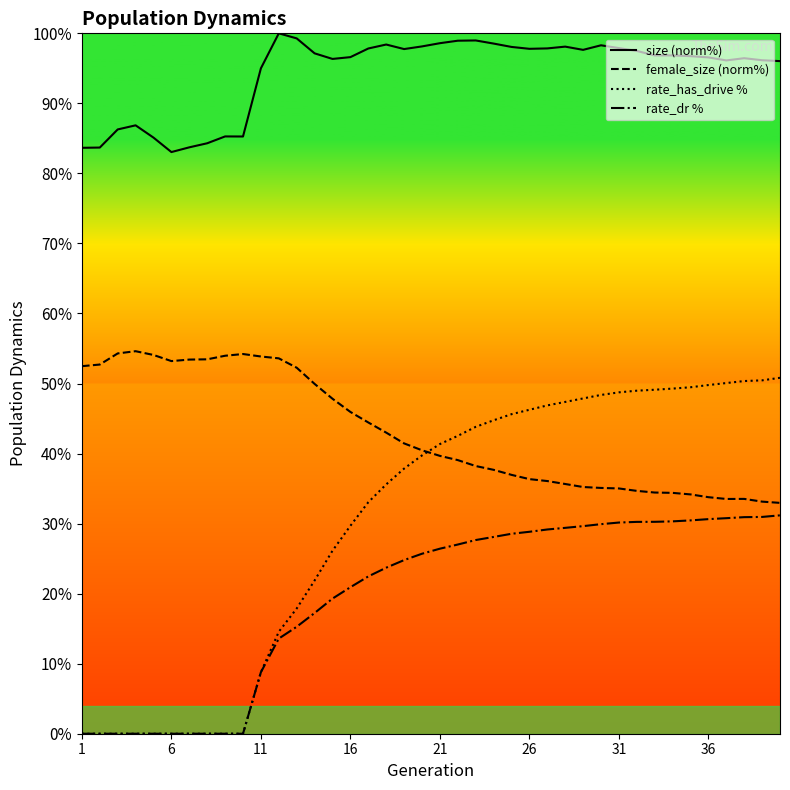

What are all the series names shown in the legend?

size (norm%), female_size (norm%), rate_has_drive %, rate_dr %